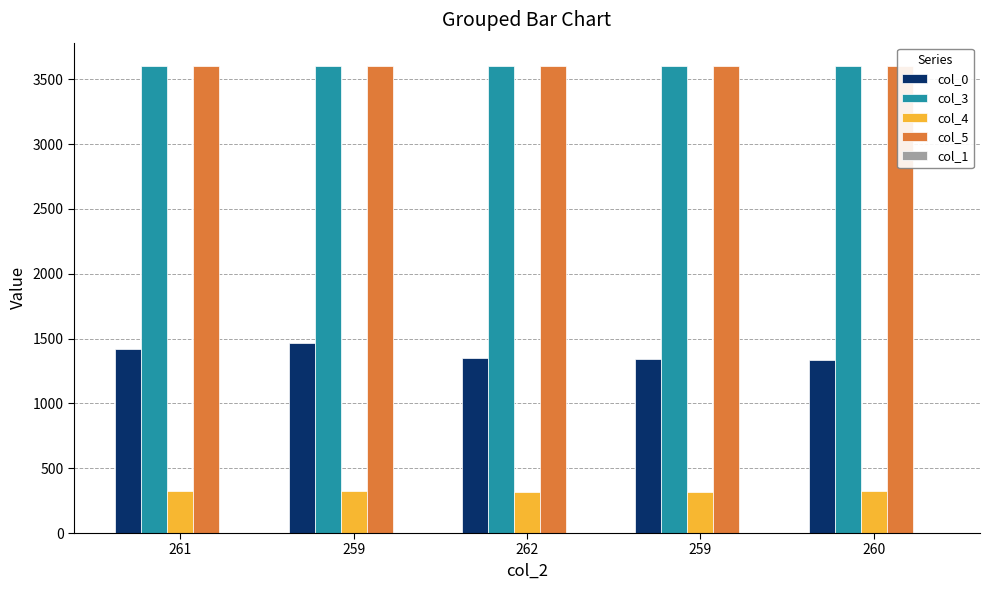

Rank the series by their maximum value, from highest to lowest.

col_5, col_3, col_0, col_4, col_1